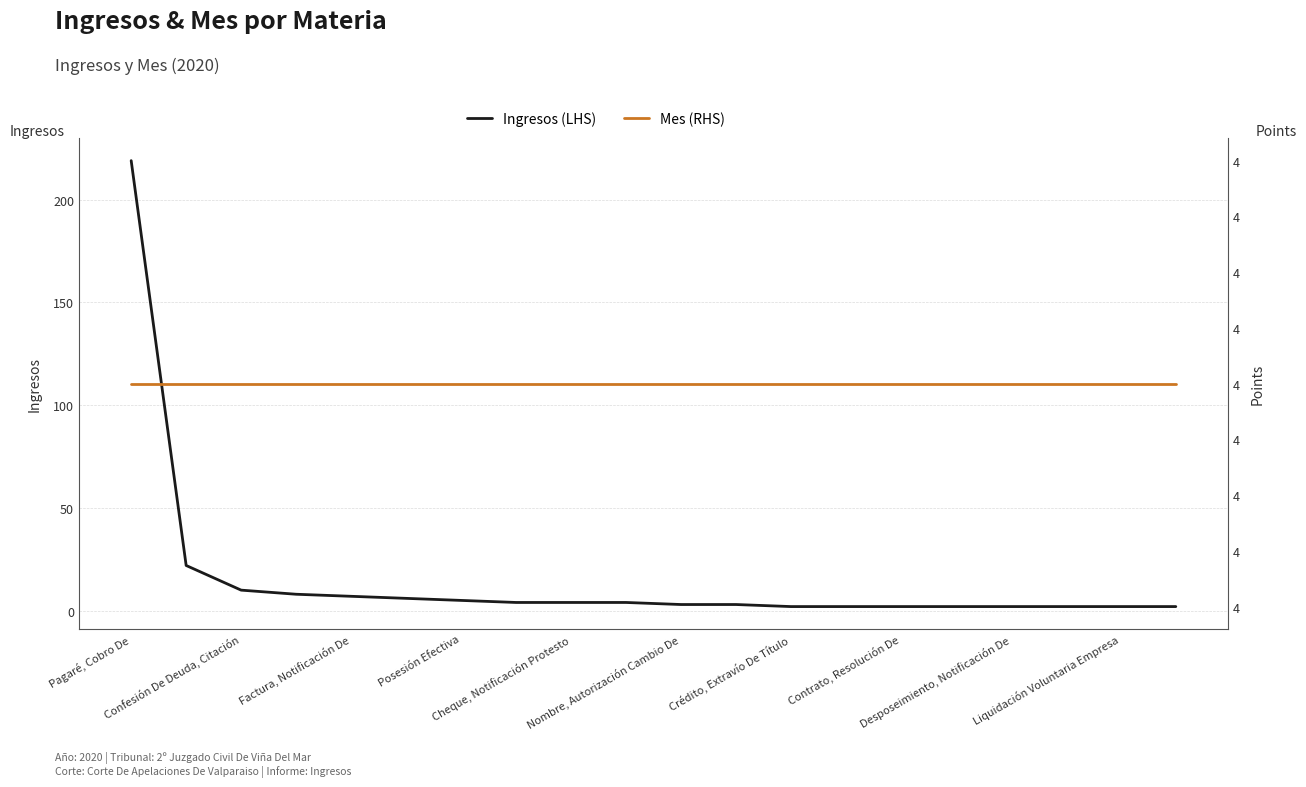

What is the maximum value for Ingresos (LHS)?

219